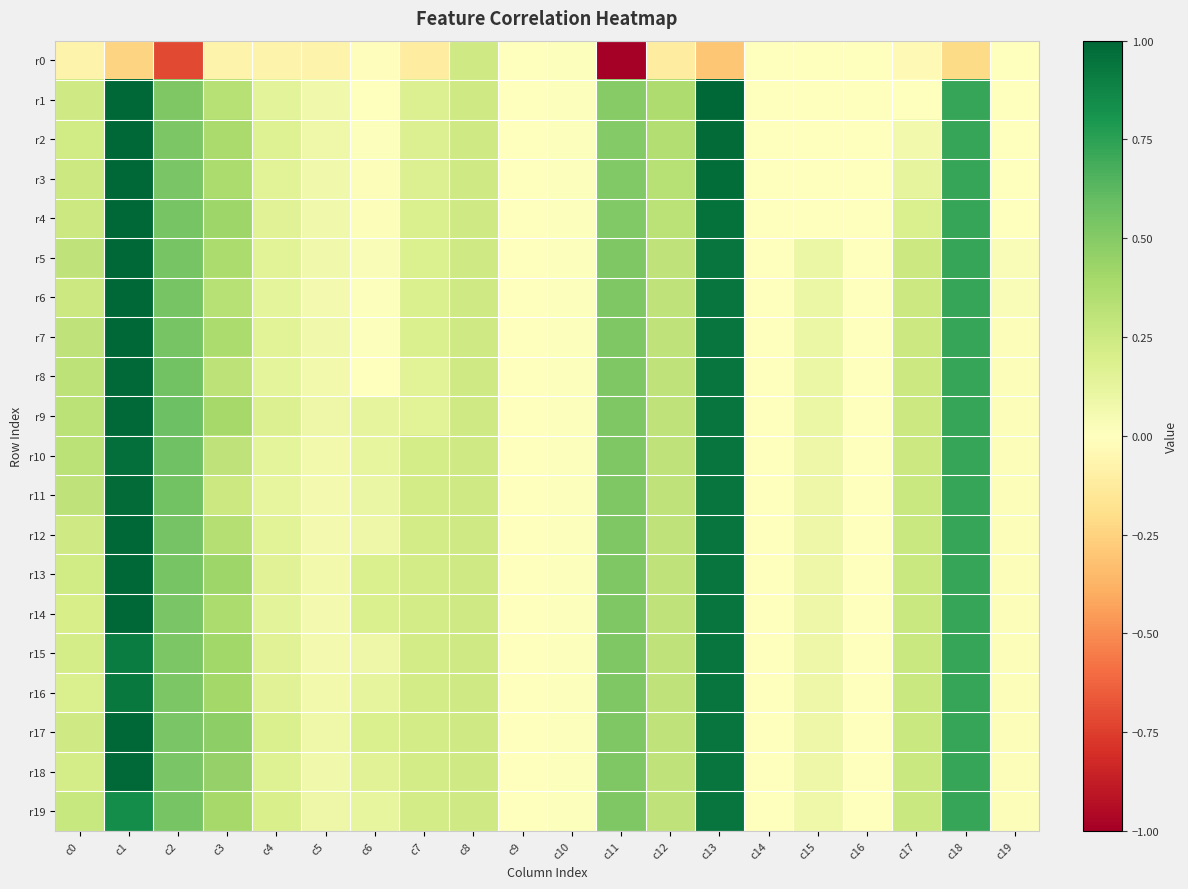

Reading right to left, extract all data points from this chart.

r0: c19=-0.0	c18=-0.2	c17=-0.0	c16=-0.0	c15=-0.0	c14=-0.0	c13=-0.3	c12=-0.1	c11=-1.0	c10=0.0	c9=0.0	c8=0.2	c7=-0.1	c6=-0.0	c5=-0.1	c4=-0.1	c3=-0.1	c2=-0.7	c1=-0.2	c0=-0.1
r1: c19=-0.0	c18=0.7	c17=0.0	c16=-0.0	c15=-0.0	c14=-0.0	c13=1.0	c12=0.4	c11=0.5	c10=0.0	c9=0.0	c8=0.2	c7=0.2	c6=0.0	c5=0.1	c4=0.1	c3=0.3	c2=0.5	c1=1.0	c0=0.2
r2: c19=-0.0	c18=0.7	c17=0.1	c16=-0.0	c15=-0.0	c14=-0.0	c13=1.0	c12=0.3	c11=0.5	c10=0.0	c9=0.0	c8=0.2	c7=0.2	c6=0.0	c5=0.1	c4=0.2	c3=0.4	c2=0.5	c1=1.0	c0=0.2
r3: c19=-0.0	c18=0.7	c17=0.1	c16=-0.0	c15=-0.0	c14=-0.0	c13=1.0	c12=0.3	c11=0.5	c10=0.0	c9=0.0	c8=0.2	c7=0.2	c6=0.0	c5=0.1	c4=0.1	c3=0.4	c2=0.5	c1=1.0	c0=0.3
r4: c19=-0.0	c18=0.7	c17=0.2	c16=-0.0	c15=-0.0	c14=-0.0	c13=1.0	c12=0.3	c11=0.5	c10=0.0	c9=0.0	c8=0.2	c7=0.2	c6=0.0	c5=0.1	c4=0.2	c3=0.4	c2=0.5	c1=1.0	c0=0.2
r5: c19=0.0	c18=0.7	c17=0.3	c16=0.0	c15=0.1	c14=0.0	c13=0.9	c12=0.3	c11=0.5	c10=0.0	c9=0.0	c8=0.2	c7=0.2	c6=0.0	c5=0.1	c4=0.2	c3=0.4	c2=0.5	c1=1.0	c0=0.3
r6: c19=0.0	c18=0.7	c17=0.3	c16=0.0	c15=0.1	c14=0.0	c13=0.9	c12=0.3	c11=0.5	c10=0.0	c9=0.0	c8=0.2	c7=0.2	c6=0.0	c5=0.1	c4=0.1	c3=0.3	c2=0.5	c1=1.0	c0=0.3
r7: c19=0.0	c18=0.7	c17=0.3	c16=0.0	c15=0.1	c14=0.0	c13=0.9	c12=0.3	c11=0.5	c10=0.0	c9=0.0	c8=0.2	c7=0.2	c6=0.0	c5=0.1	c4=0.1	c3=0.4	c2=0.5	c1=1.0	c0=0.3
r8: c19=0.0	c18=0.7	c17=0.3	c16=0.0	c15=0.1	c14=0.0	c13=0.9	c12=0.3	c11=0.5	c10=0.0	c9=0.0	c8=0.2	c7=0.2	c6=0.0	c5=0.1	c4=0.1	c3=0.3	c2=0.6	c1=1.0	c0=0.3
r9: c19=0.0	c18=0.7	c17=0.3	c16=0.0	c15=0.1	c14=0.0	c13=0.9	c12=0.3	c11=0.5	c10=0.0	c9=0.0	c8=0.2	c7=0.2	c6=0.1	c5=0.1	c4=0.2	c3=0.4	c2=0.6	c1=1.0	c0=0.3
r10: c19=0.0	c18=0.7	c17=0.3	c16=0.0	c15=0.1	c14=0.0	c13=0.9	c12=0.3	c11=0.5	c10=0.0	c9=0.0	c8=0.2	c7=0.2	c6=0.1	c5=0.1	c4=0.1	c3=0.3	c2=0.6	c1=1.0	c0=0.3
r11: c19=0.0	c18=0.7	c17=0.3	c16=0.0	c15=0.1	c14=0.0	c13=0.9	c12=0.3	c11=0.5	c10=0.0	c9=0.0	c8=0.2	c7=0.2	c6=0.1	c5=0.1	c4=0.1	c3=0.2	c2=0.6	c1=1.0	c0=0.3
r12: c19=0.0	c18=0.7	c17=0.3	c16=0.0	c15=0.1	c14=0.0	c13=0.9	c12=0.3	c11=0.5	c10=0.0	c9=0.0	c8=0.2	c7=0.2	c6=0.1	c5=0.1	c4=0.2	c3=0.3	c2=0.6	c1=1.0	c0=0.2
r13: c19=0.0	c18=0.7	c17=0.3	c16=0.0	c15=0.1	c14=0.0	c13=0.9	c12=0.3	c11=0.5	c10=0.0	c9=0.0	c8=0.2	c7=0.2	c6=0.2	c5=0.1	c4=0.2	c3=0.4	c2=0.5	c1=1.0	c0=0.2
r14: c19=0.0	c18=0.7	c17=0.3	c16=0.0	c15=0.1	c14=0.0	c13=0.9	c12=0.3	c11=0.5	c10=0.0	c9=0.0	c8=0.2	c7=0.2	c6=0.2	c5=0.1	c4=0.1	c3=0.4	c2=0.5	c1=1.0	c0=0.2
r15: c19=0.0	c18=0.7	c17=0.3	c16=0.0	c15=0.1	c14=0.0	c13=0.9	c12=0.3	c11=0.5	c10=0.0	c9=0.0	c8=0.2	c7=0.2	c6=0.1	c5=0.1	c4=0.2	c3=0.4	c2=0.5	c1=0.9	c0=0.2
r16: c19=0.0	c18=0.7	c17=0.3	c16=0.0	c15=0.1	c14=0.0	c13=0.9	c12=0.3	c11=0.5	c10=0.0	c9=0.0	c8=0.2	c7=0.2	c6=0.1	c5=0.1	c4=0.2	c3=0.4	c2=0.5	c1=0.9	c0=0.2
r17: c19=0.0	c18=0.7	c17=0.3	c16=0.0	c15=0.1	c14=0.0	c13=0.9	c12=0.3	c11=0.5	c10=0.0	c9=0.0	c8=0.2	c7=0.2	c6=0.2	c5=0.1	c4=0.2	c3=0.5	c2=0.5	c1=1.0	c0=0.2
r18: c19=0.0	c18=0.7	c17=0.3	c16=0.0	c15=0.1	c14=0.0	c13=0.9	c12=0.3	c11=0.5	c10=0.0	c9=0.0	c8=0.2	c7=0.2	c6=0.2	c5=0.1	c4=0.2	c3=0.5	c2=0.5	c1=1.0	c0=0.2
r19: c19=0.0	c18=0.7	c17=0.3	c16=0.0	c15=0.1	c14=0.0	c13=0.9	c12=0.3	c11=0.5	c10=0.0	c9=0.0	c8=0.2	c7=0.2	c6=0.1	c5=0.1	c4=0.2	c3=0.4	c2=0.5	c1=0.8	c0=0.3